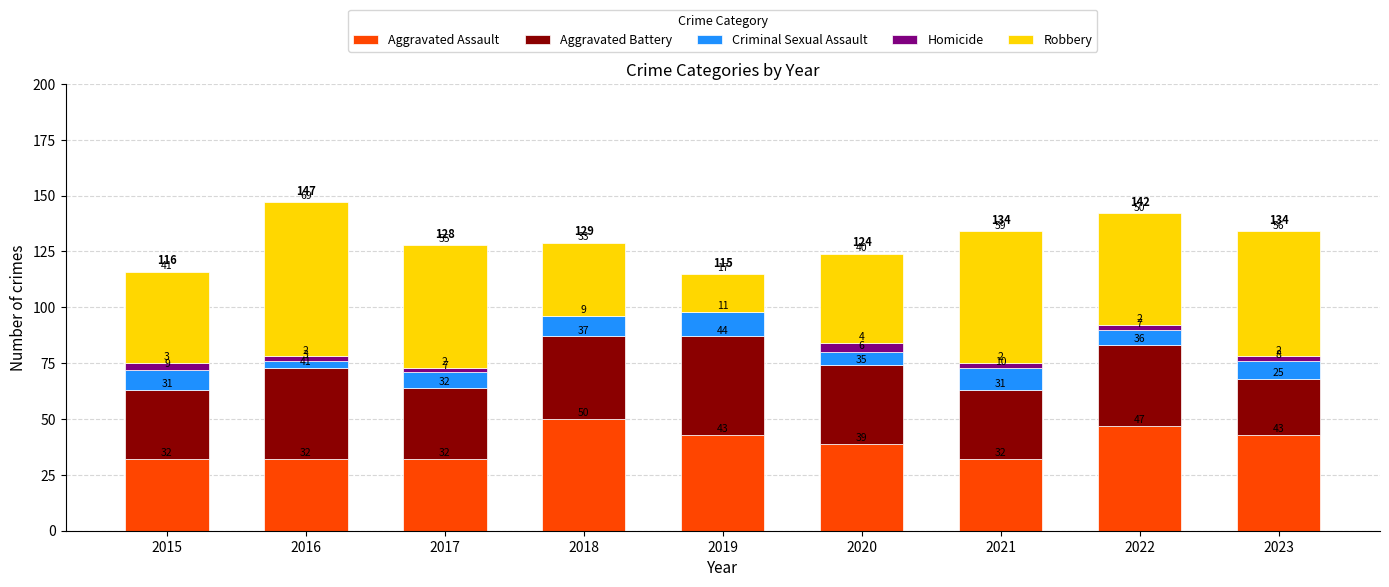

What is the average value of the Aggravated Assault series?

39